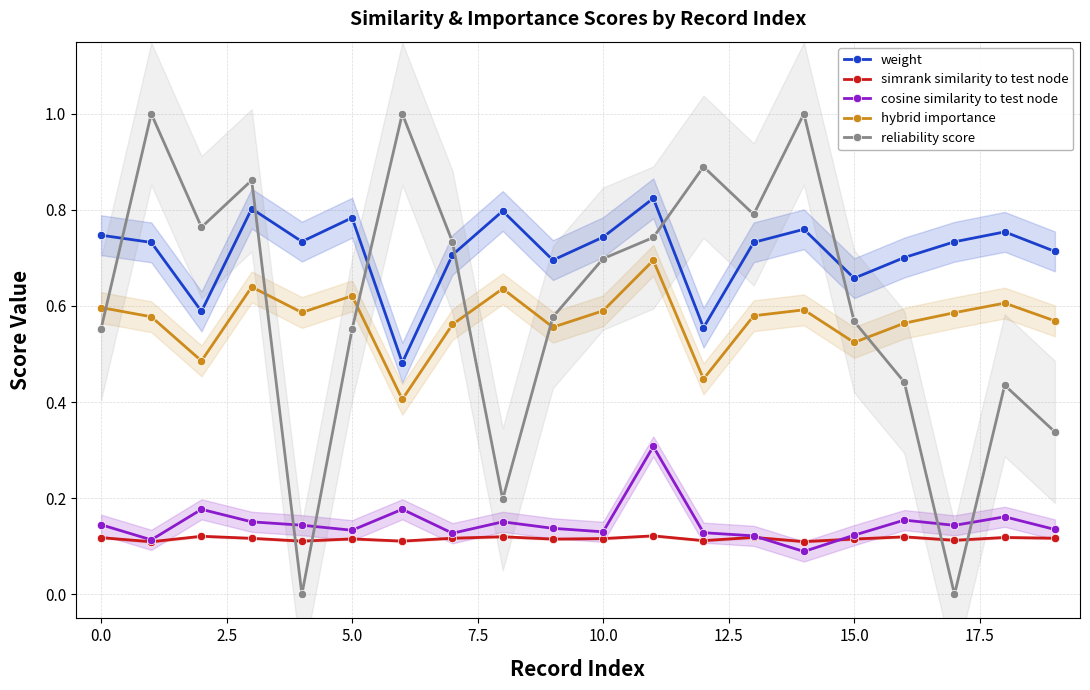

Which series has the widest spread of values?

reliability score